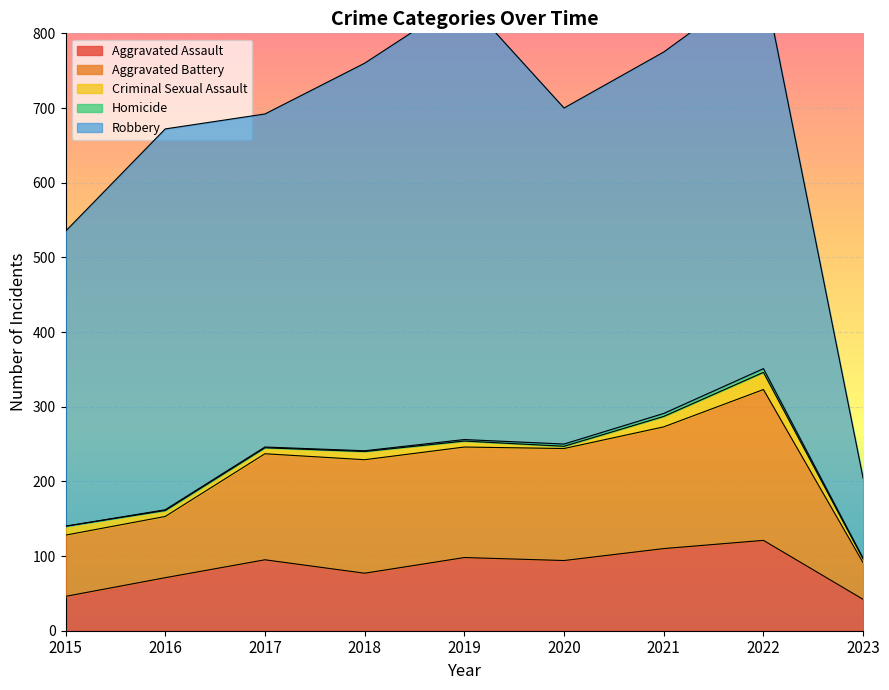

True or false: Homicide and Aggravated Assault intersect in this chart.

False